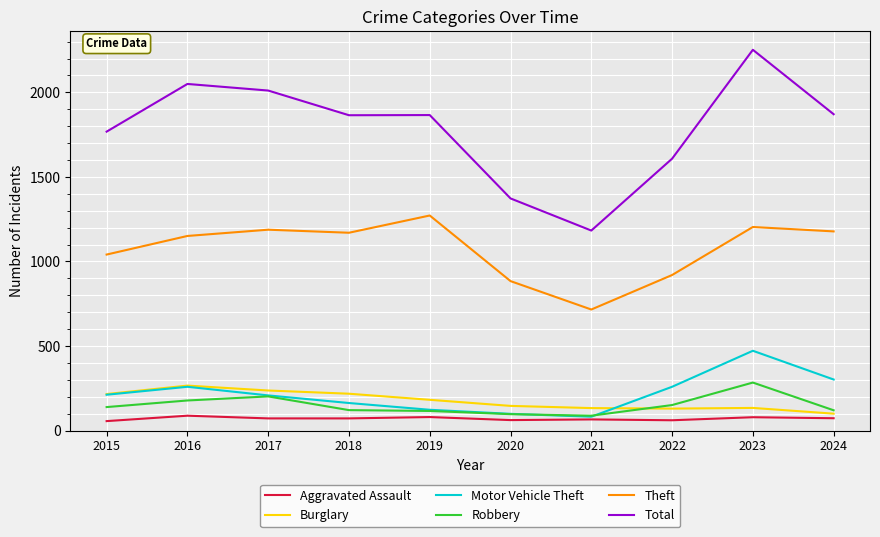

The value of Burglary at 2017 is 237. True or false?

True